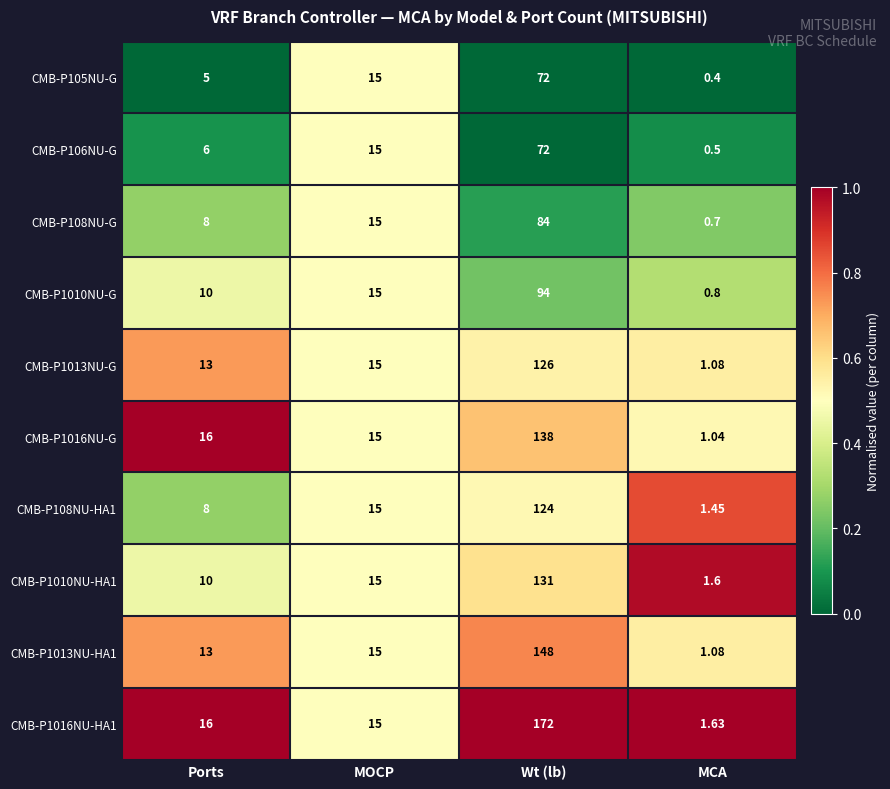

Between Ports and MOCP, which series saw the biggest shift?

CMB-P105NU-G